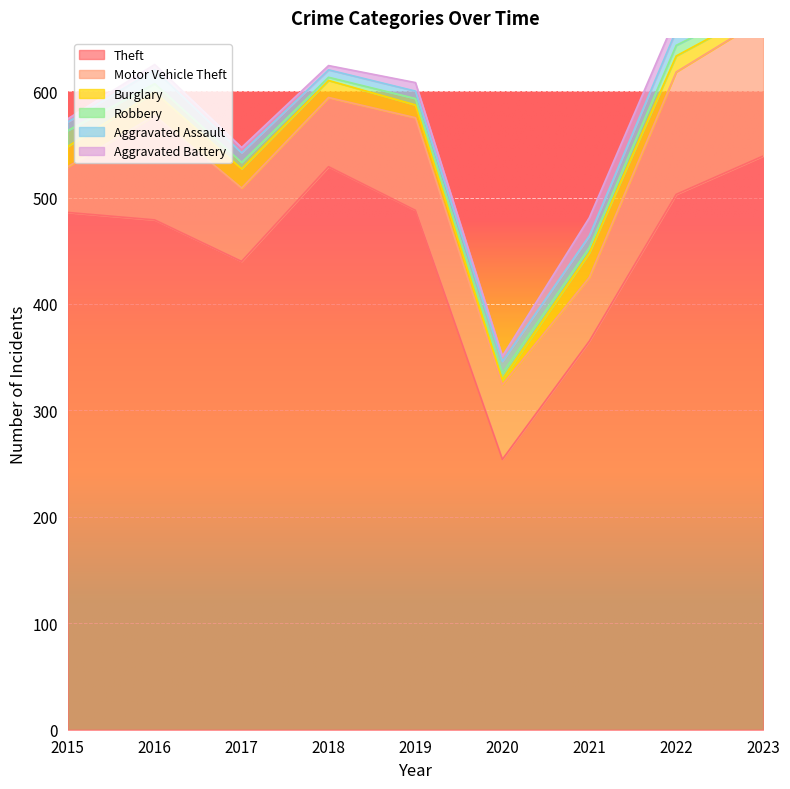

Rank the series at 2022 from lowest to highest value.

Robbery, Aggravated Battery, Aggravated Assault, Burglary, Motor Vehicle Theft, Theft